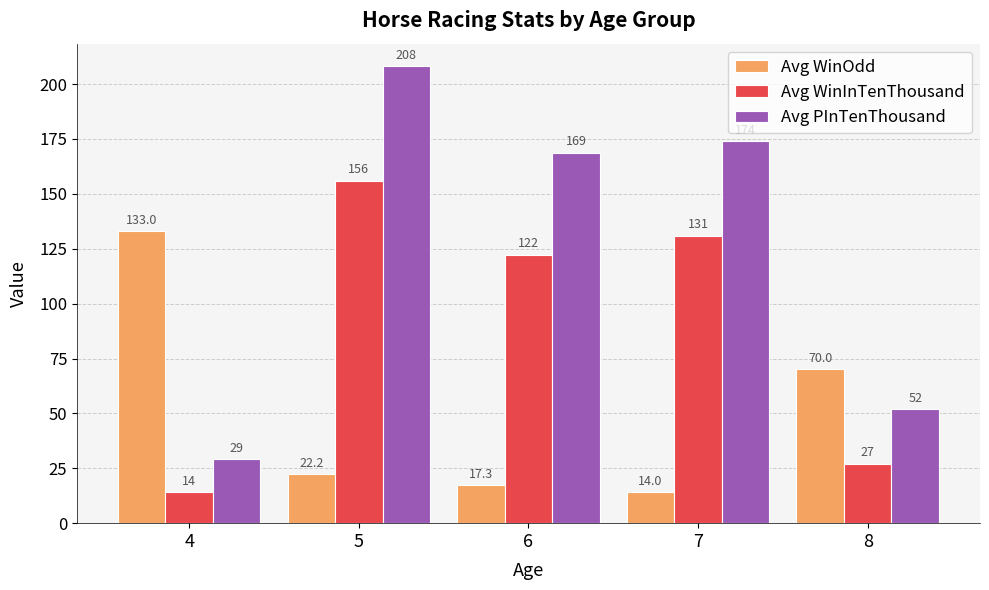

Between 5 and 7, which series saw the biggest shift?

Avg PInTenThousand